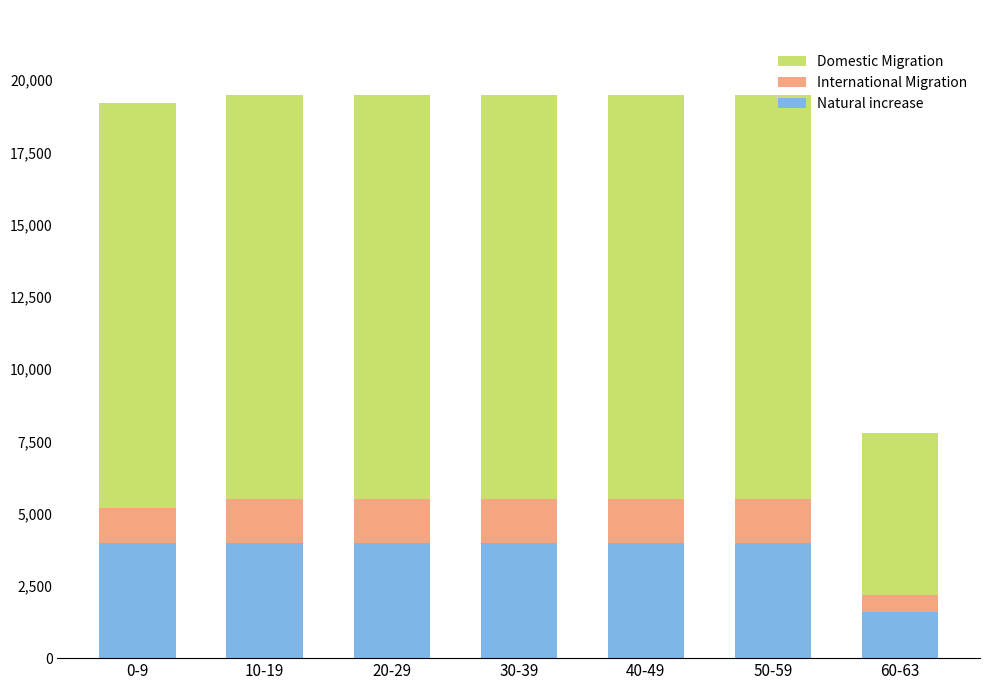

Does the chart contain any negative values?

No